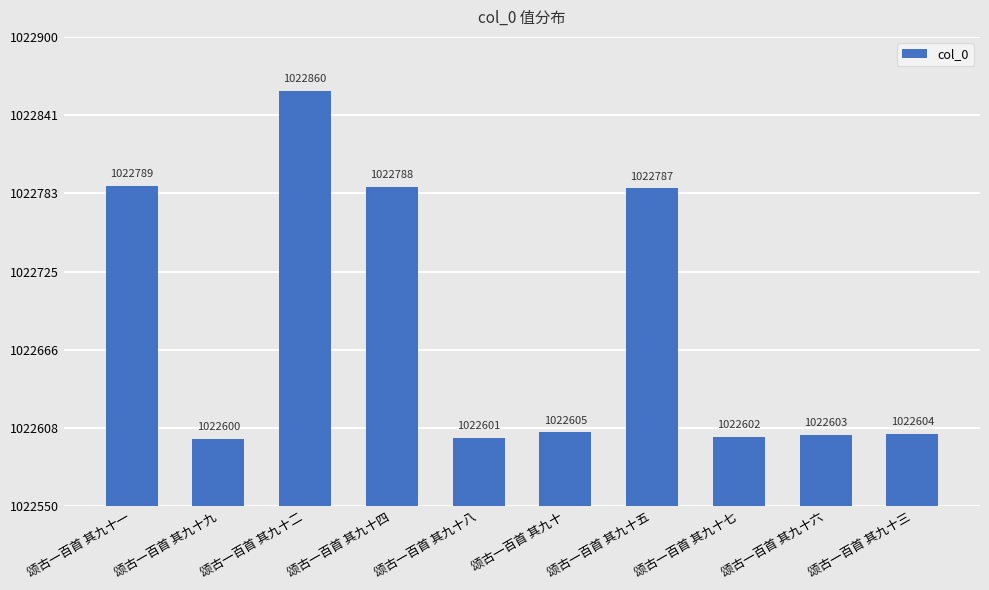

What is the maximum value shown in the chart?

1022860